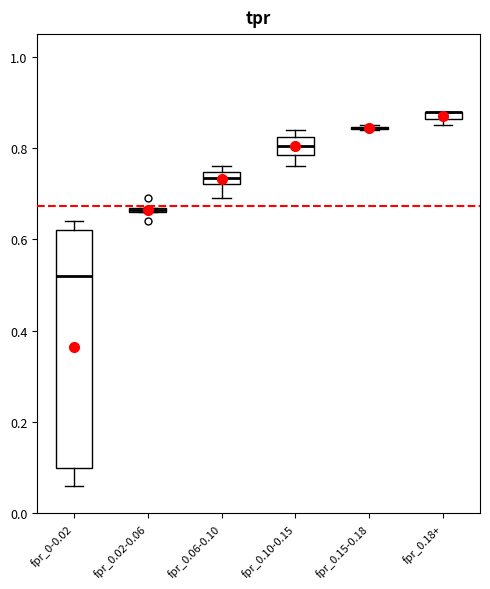

Comparing the boxes themselves (not the whiskers), which one is the tallest?

fpr_0-0.02